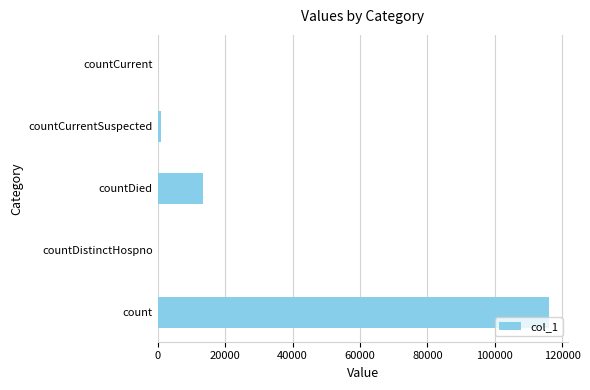

What is the approximate value at countDied?

13396